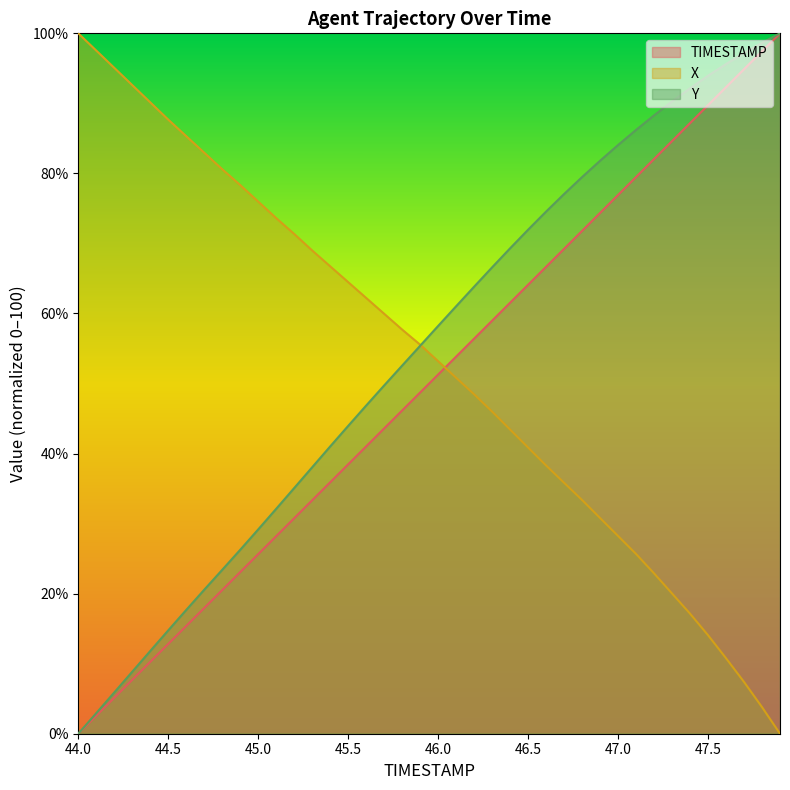

How many intersections are there between Y and X?

1